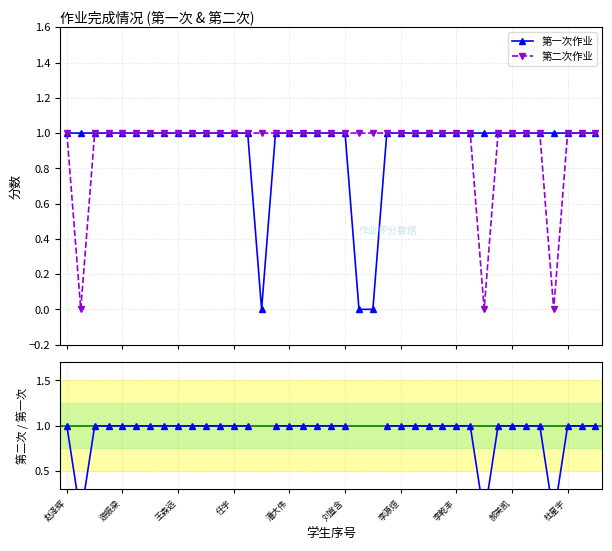

The value of 第一次作业 at 14 is 0.0. True or false?

True